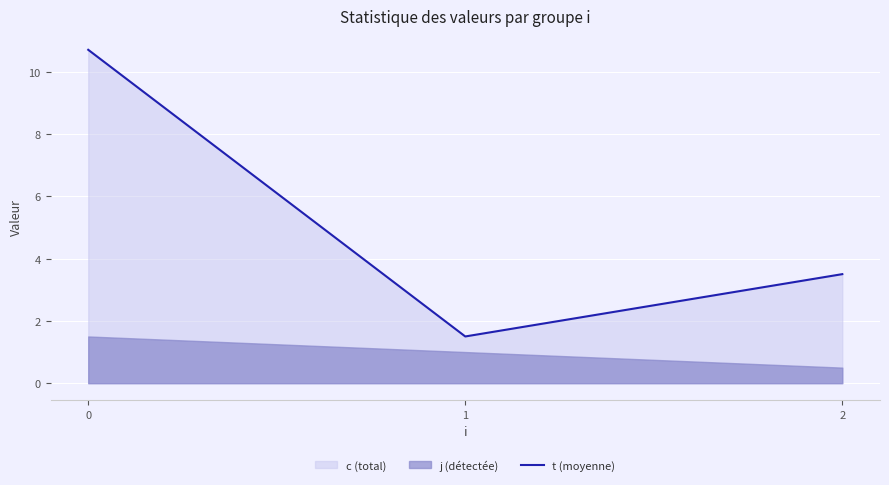

The value of t (moyenne) at 0 is 10.7. True or false?

True